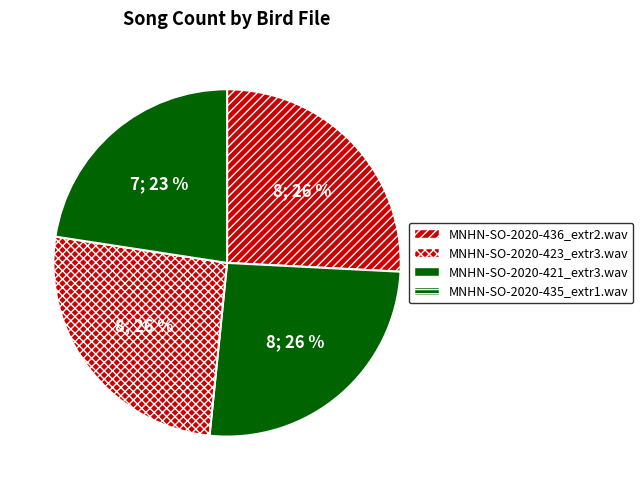

To the nearest percent, what portion does MNHN-SO-2020-436_extr2.wav represent?

26%